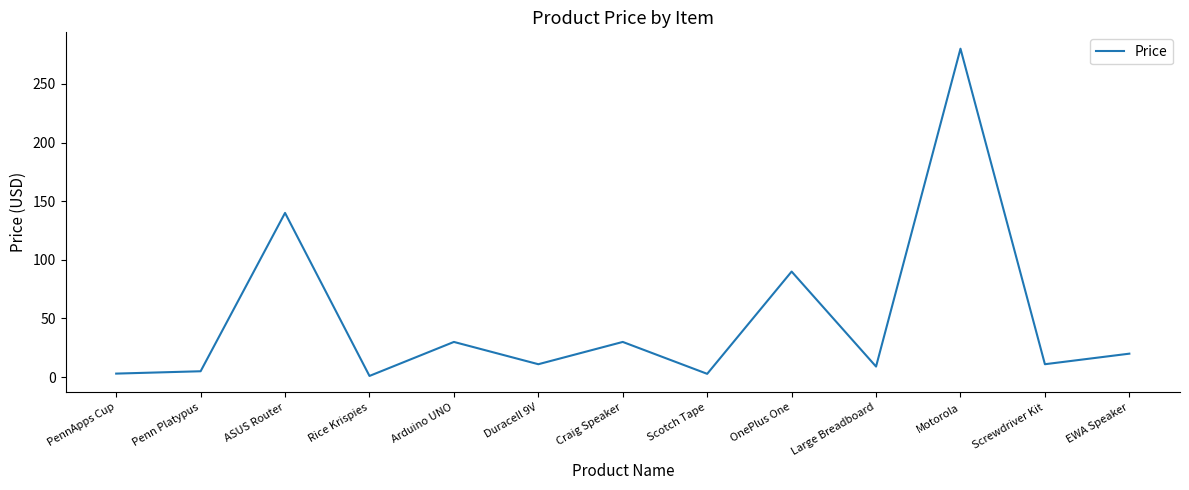

What is the maximum value shown in the chart?

280.0